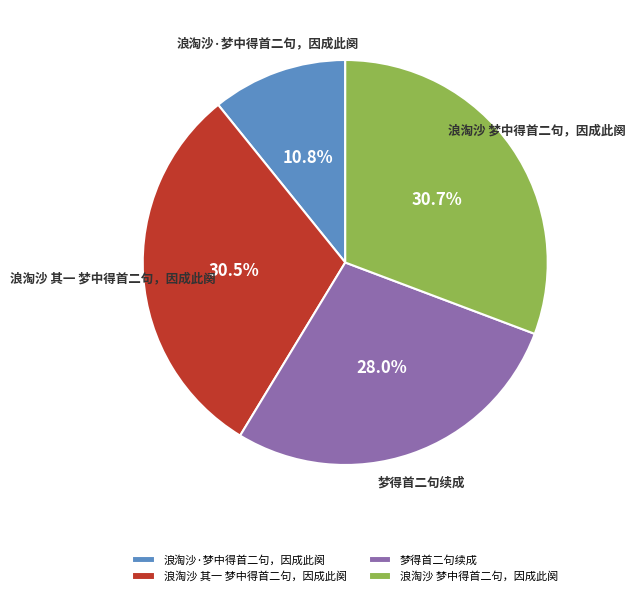

How many slices are in this pie chart?

4